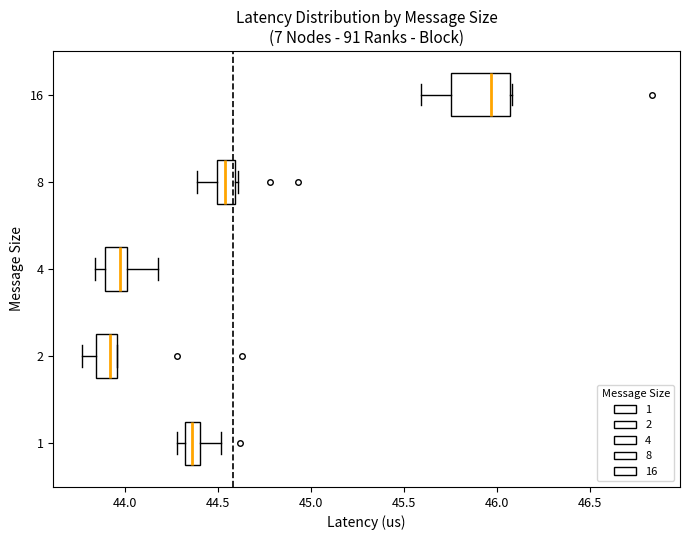

Which box's median line is the furthest to the left?

2